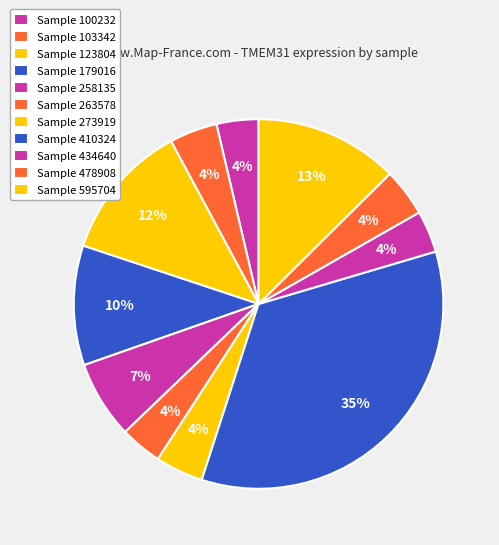

To the nearest percent, what is the difference between the largest and smallest slice percentages?

31%